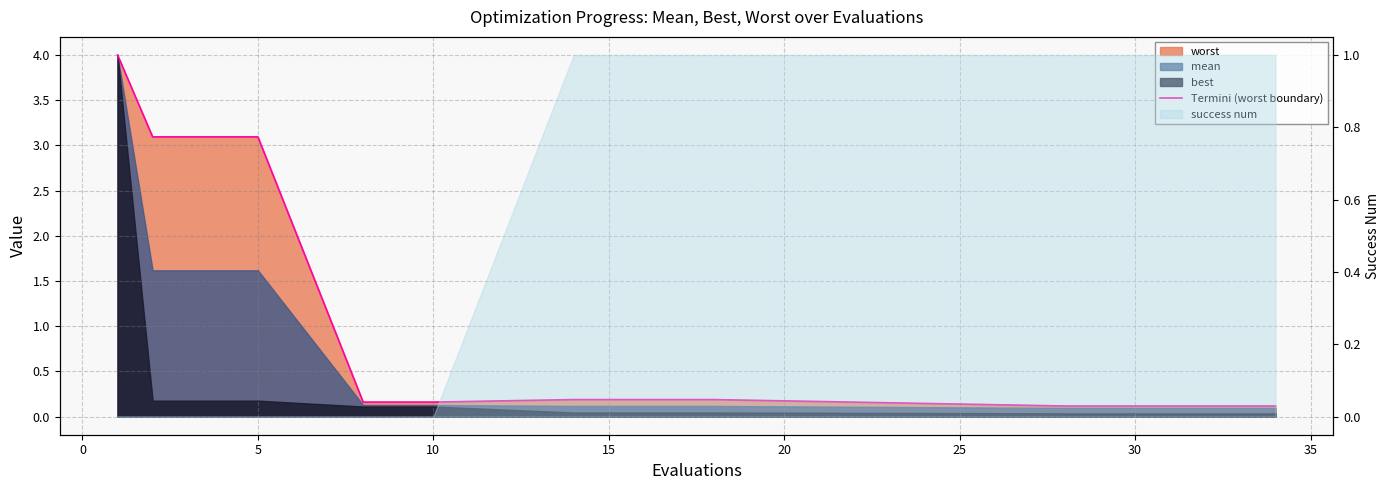

Is it true that the value at 14 is 0.2?

False